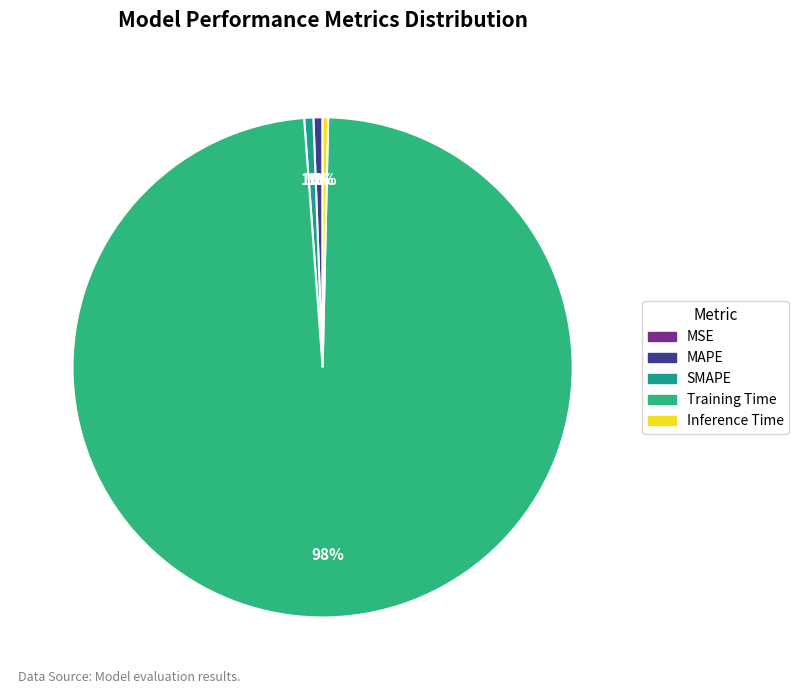

Which category has the smallest portion of the pie?

MSE